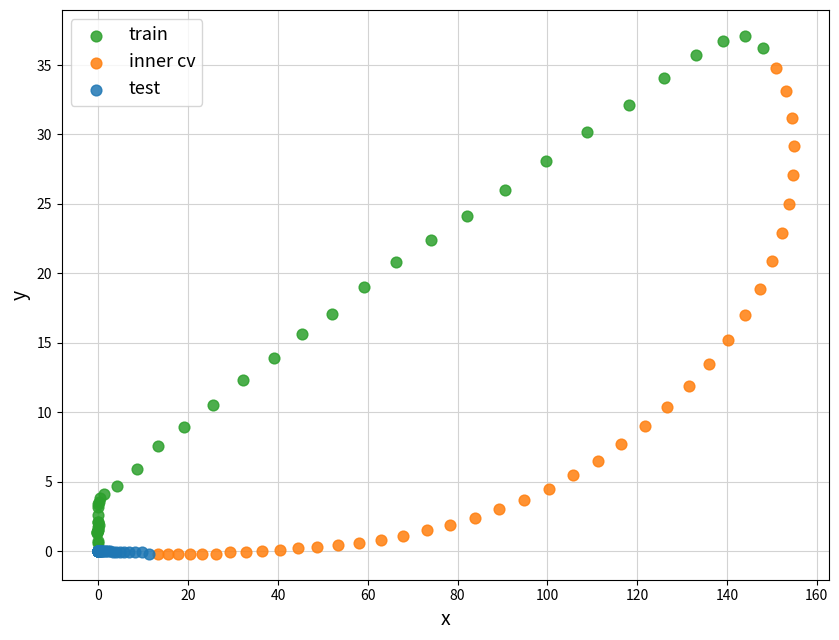

Which series contains the highest Y value?

train